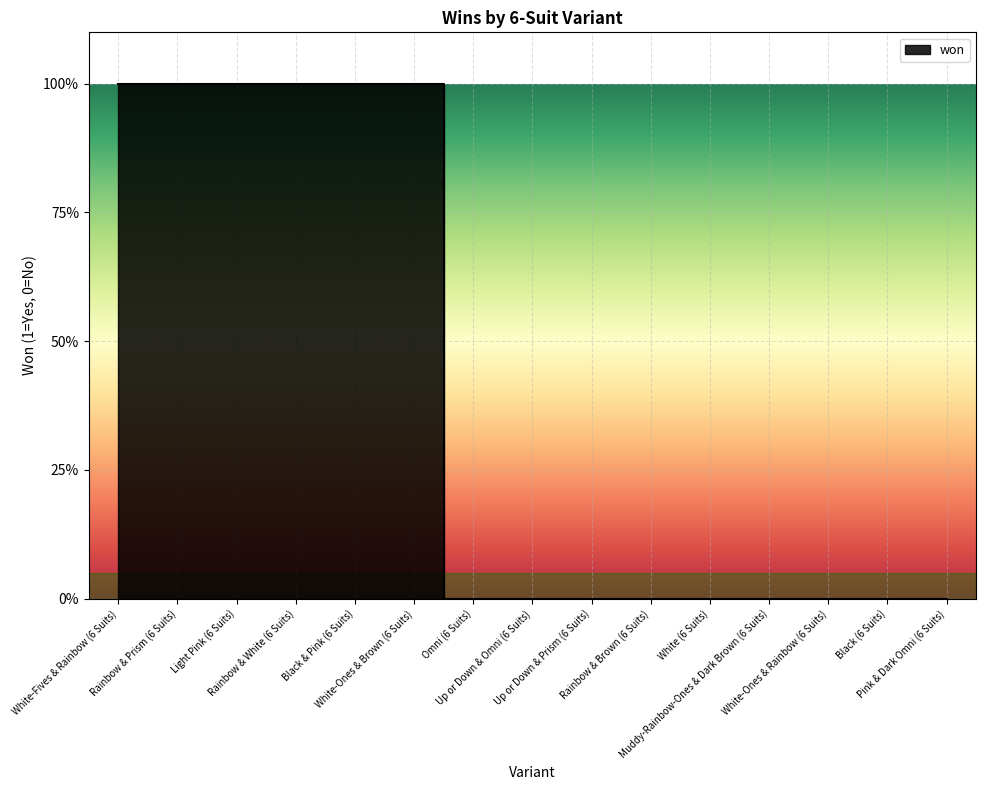

Which category has the highest value across all series?

White-Fives & Rainbow (6 Suits)